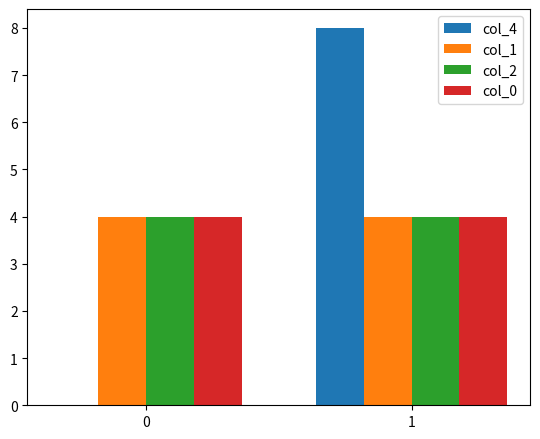

Reading left to right, extract all data points from this chart.

col_4: 0=0	1=8
col_1: 0=4	1=4
col_2: 0=4	1=4
col_0: 0=4	1=4